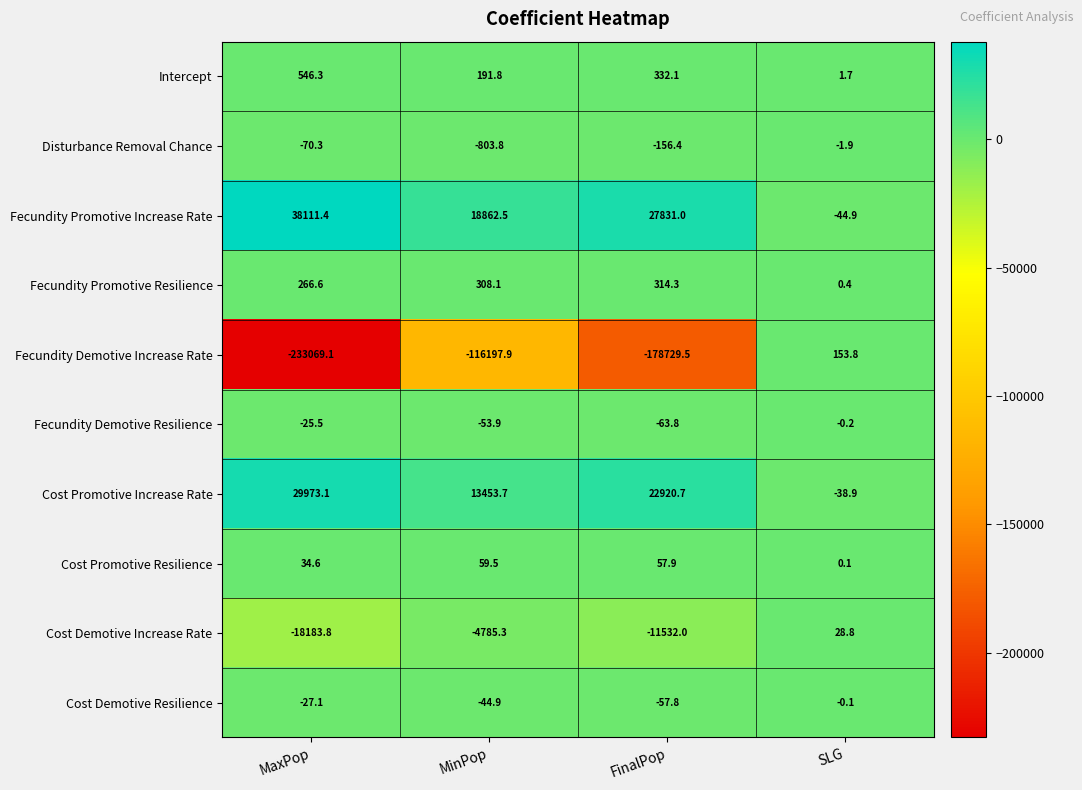

Which series changed the most between FinalPop and SLG?

Fecundity Demotive Increase Rate